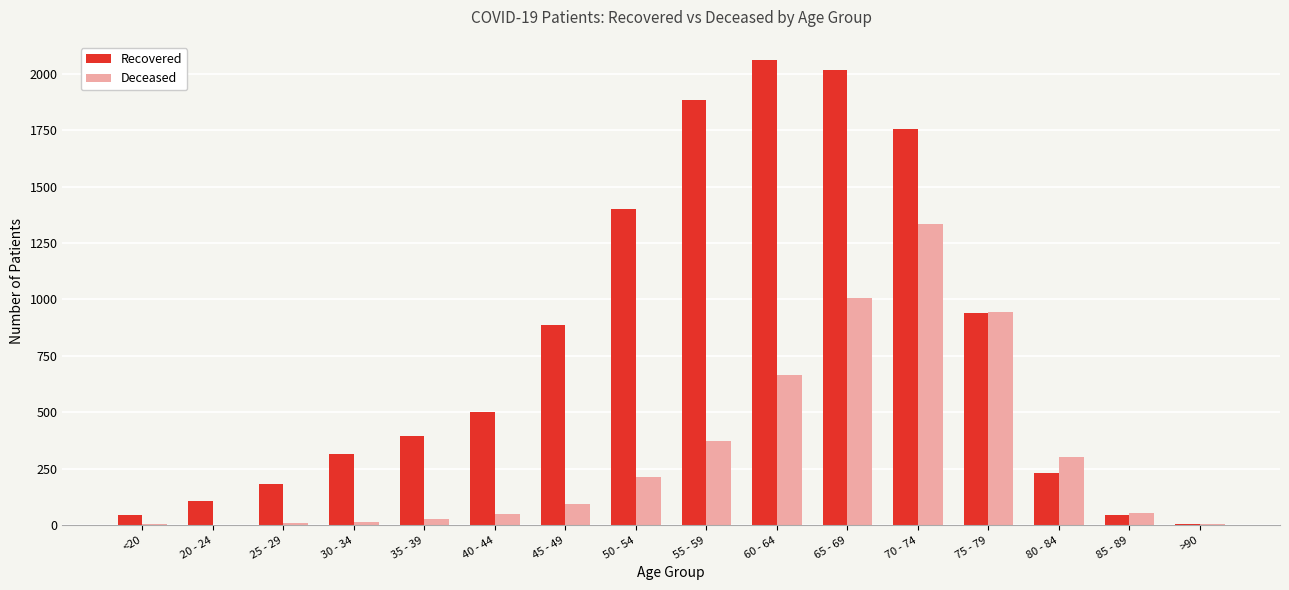

Is it true that Deceased equals 499 at 55 - 59?

False